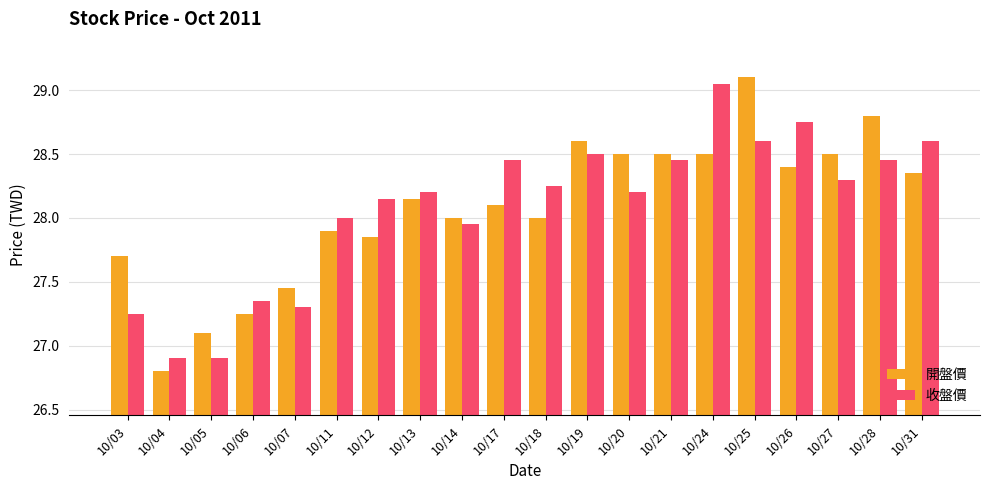

The 收盤價 series shows 42.1 at 10/25. True or false?

False